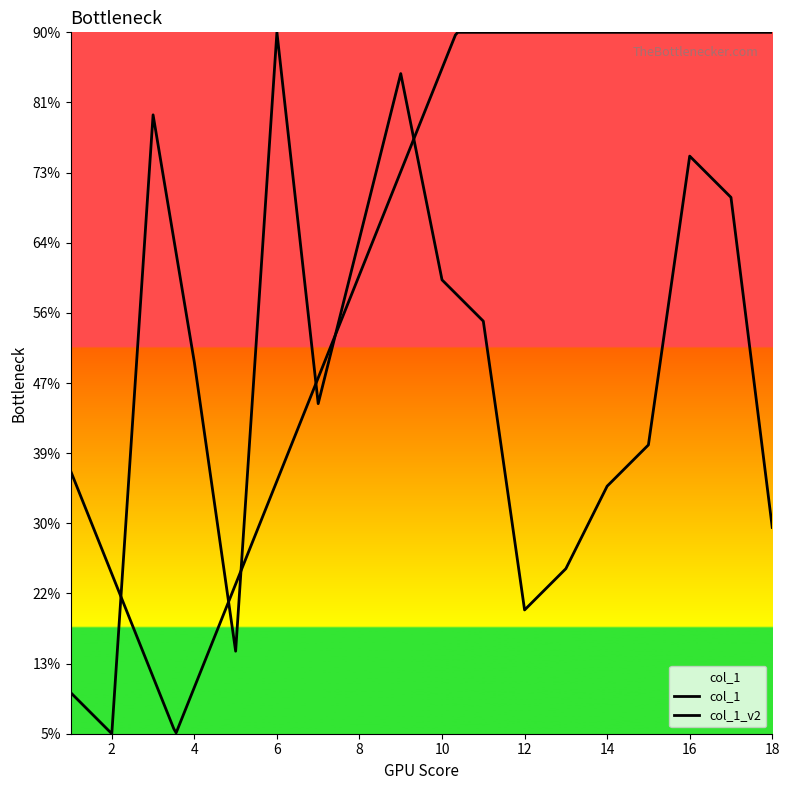

List the labels in order of value, largest first.

6, 9, 3, 16, 17, 8, 10, 11, 4, 7, 15, 14, 18, 13, 12, 5, 1, 2